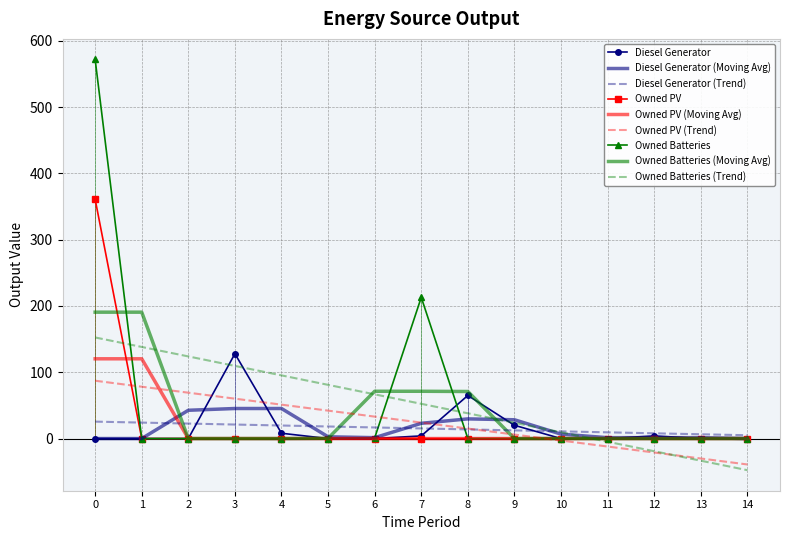

True or false: Owned PV and Diesel Generator cross at least once.

False